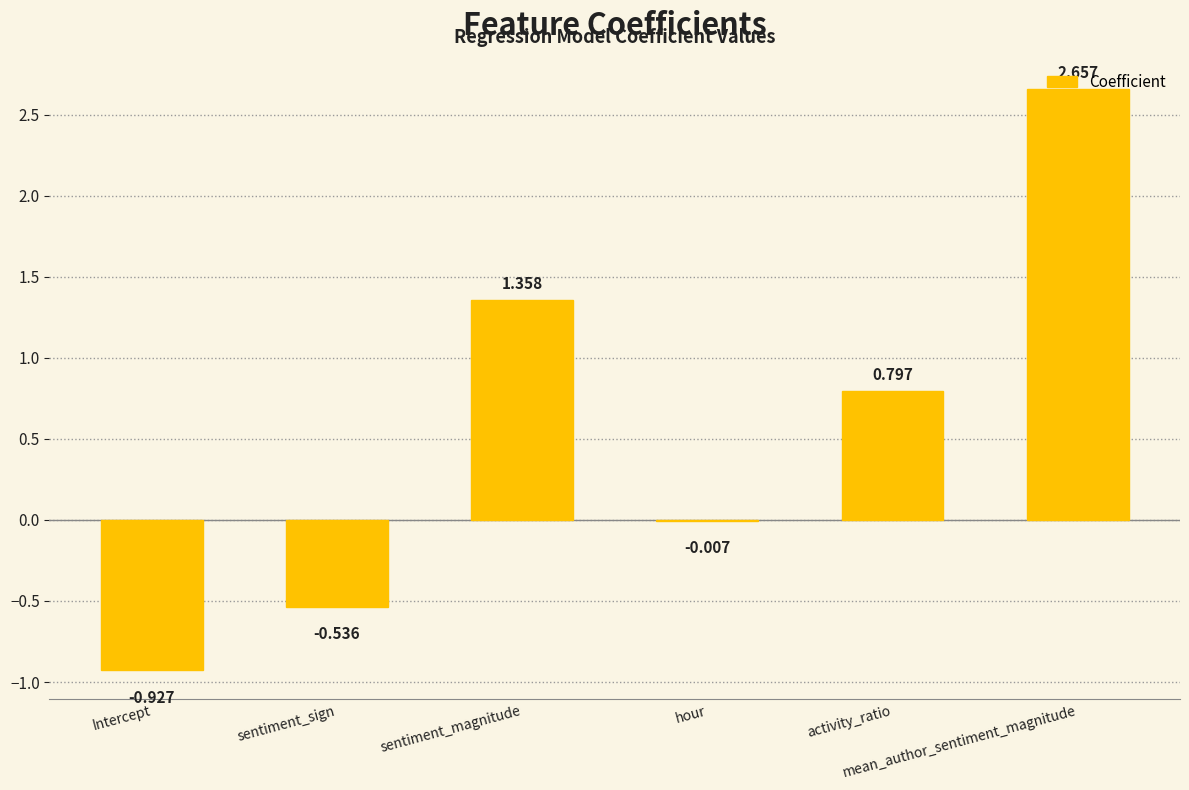

Which has a higher value, hour or activity_ratio?

activity_ratio